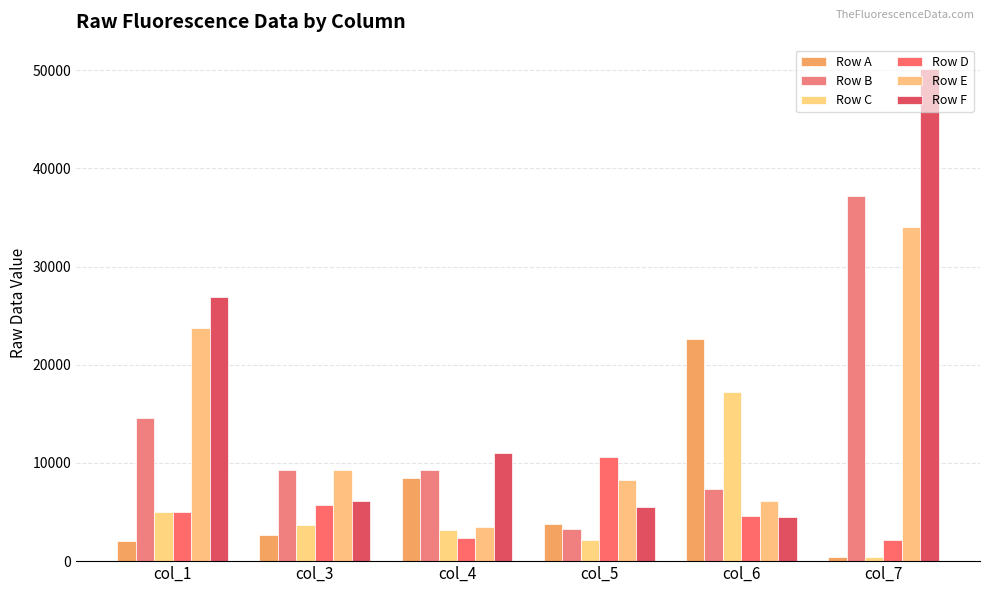

What is the total value across all series at col_7?

124303